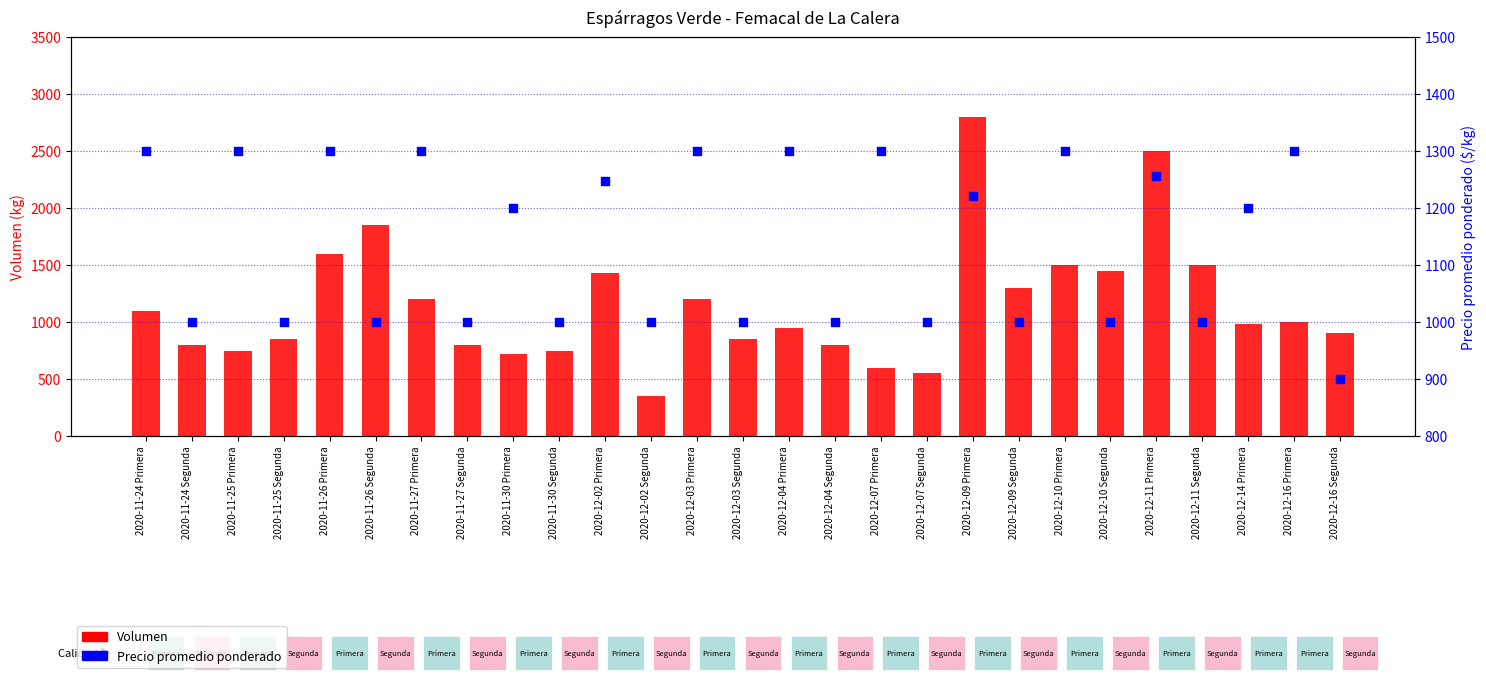

Which series contains the lowest Y value?

Volumen